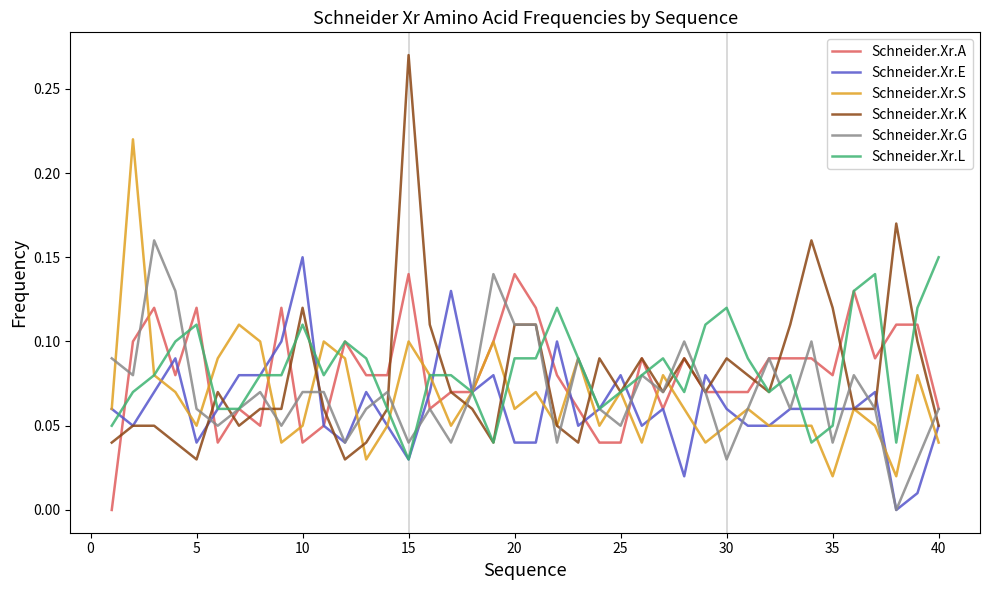

Which series has the widest spread of values?

Schneider.Xr.K